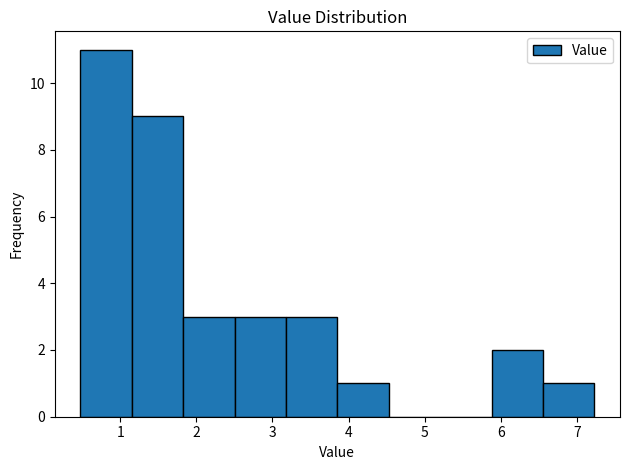

Reading left to right, list every bar in this chart as the range it spans on the x-axis followed by its height. Neither the bar edges nor the heights are printed on the chart, so give them approximately, as read against the axes.

0.5 to 1.2: 11
1.2 to 1.8: 9
1.8 to 2.5: 3
2.5 to 3.2: 3
3.2 to 3.9: 3
3.9 to 4.5: 1
4.5 to 5.2: 0
5.2 to 5.9: 0
5.9 to 6.6: 2
6.6 to 7.2: 1